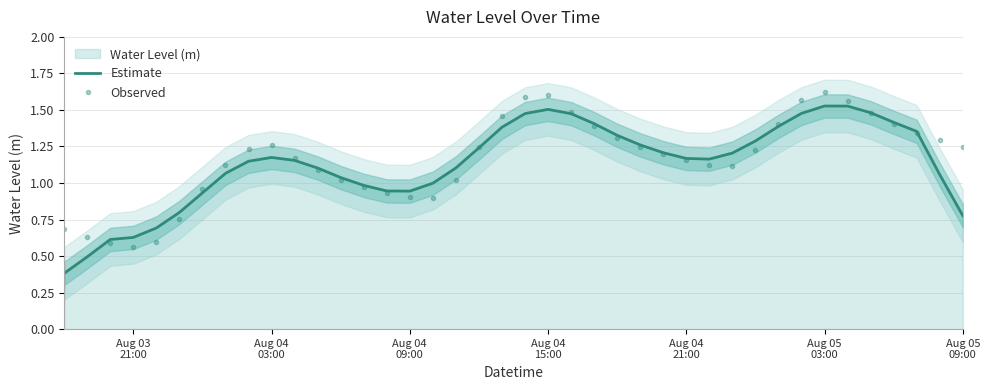

True or false: Estimate has more than 1 interior local peaks.

True